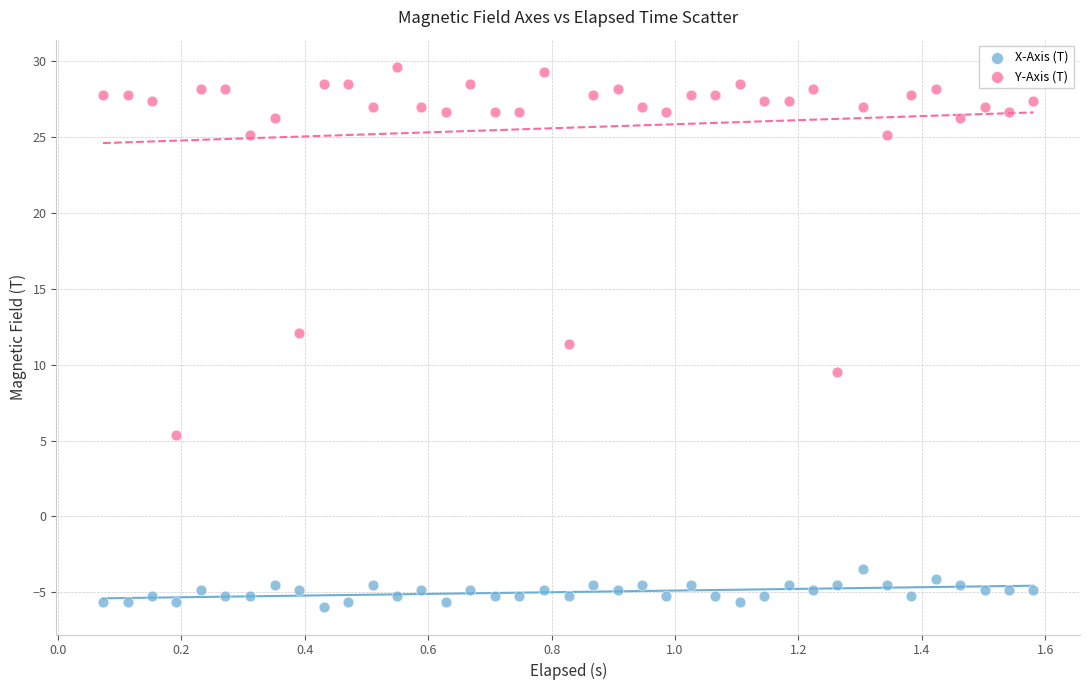

Which series reaches the maximum Y coordinate?

Y-Axis (T)